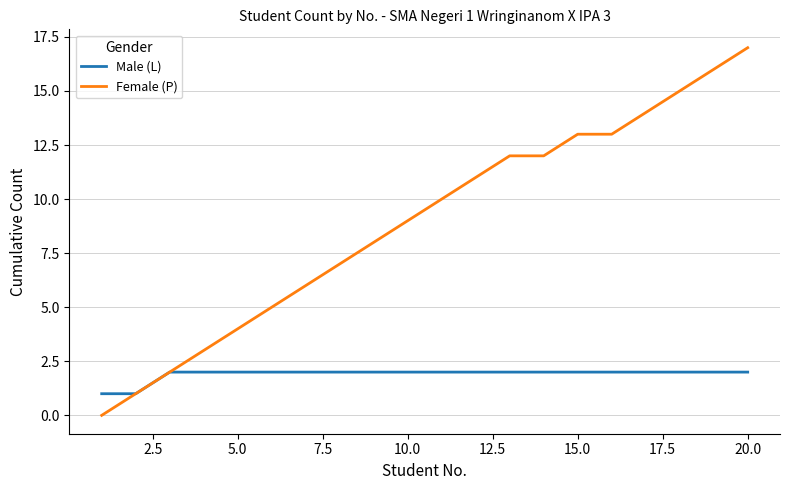

Which series has the largest range (max minus min)?

Female (P)